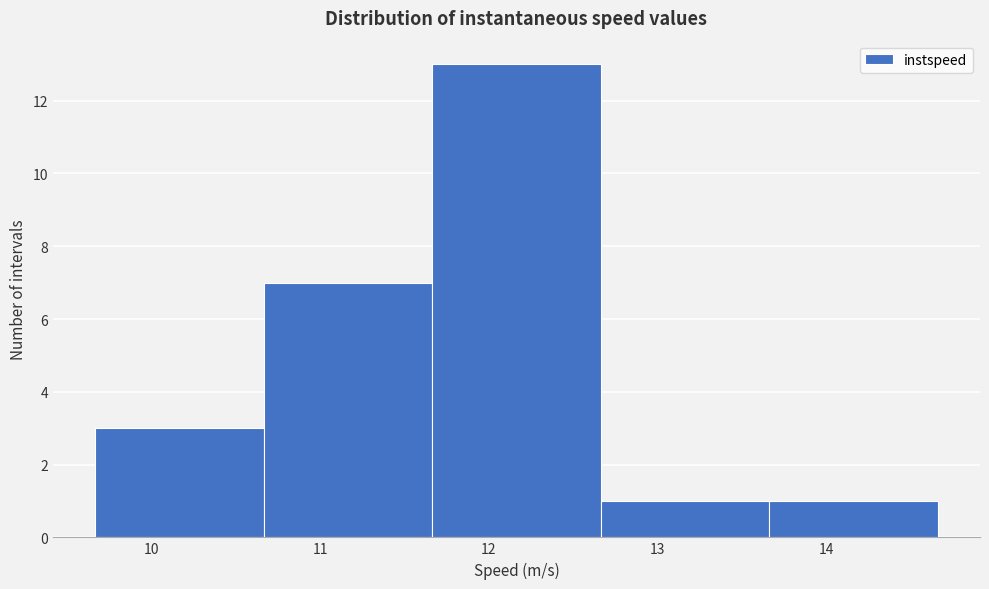

Reading left to right, list every bar in this chart as the range it spans on the x-axis followed by its height. Neither the bar edges nor the heights are printed on the chart, so give them approximately, as read against the axes.

9.7 to 10.7: 3
10.7 to 11.7: 7
11.7 to 12.7: 13
12.7 to 13.7: 1
13.7 to 14.7: 1